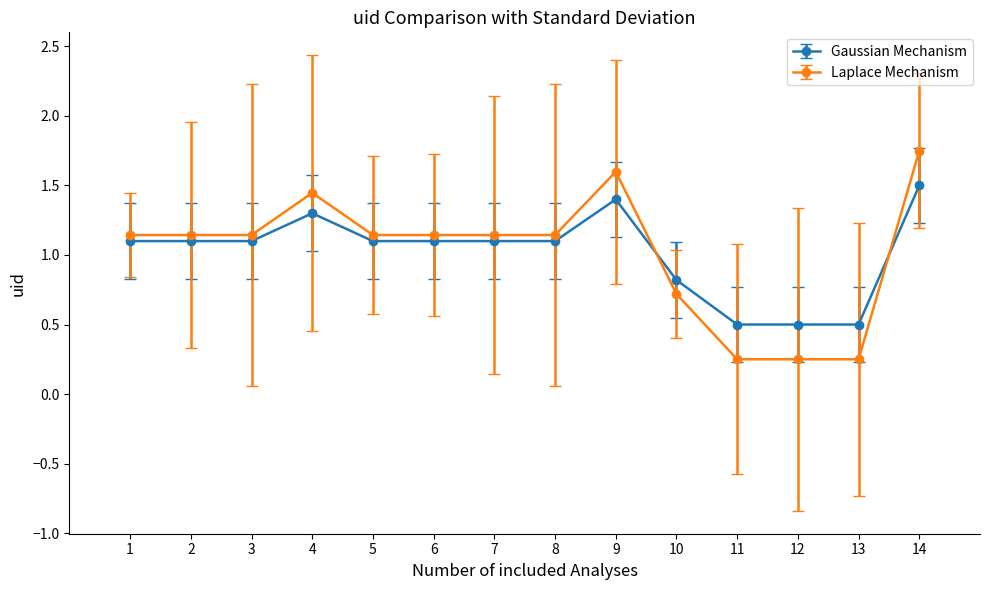

Which series ends up on top after the final intersection of Gaussian Mechanism and Laplace Mechanism?

Laplace Mechanism